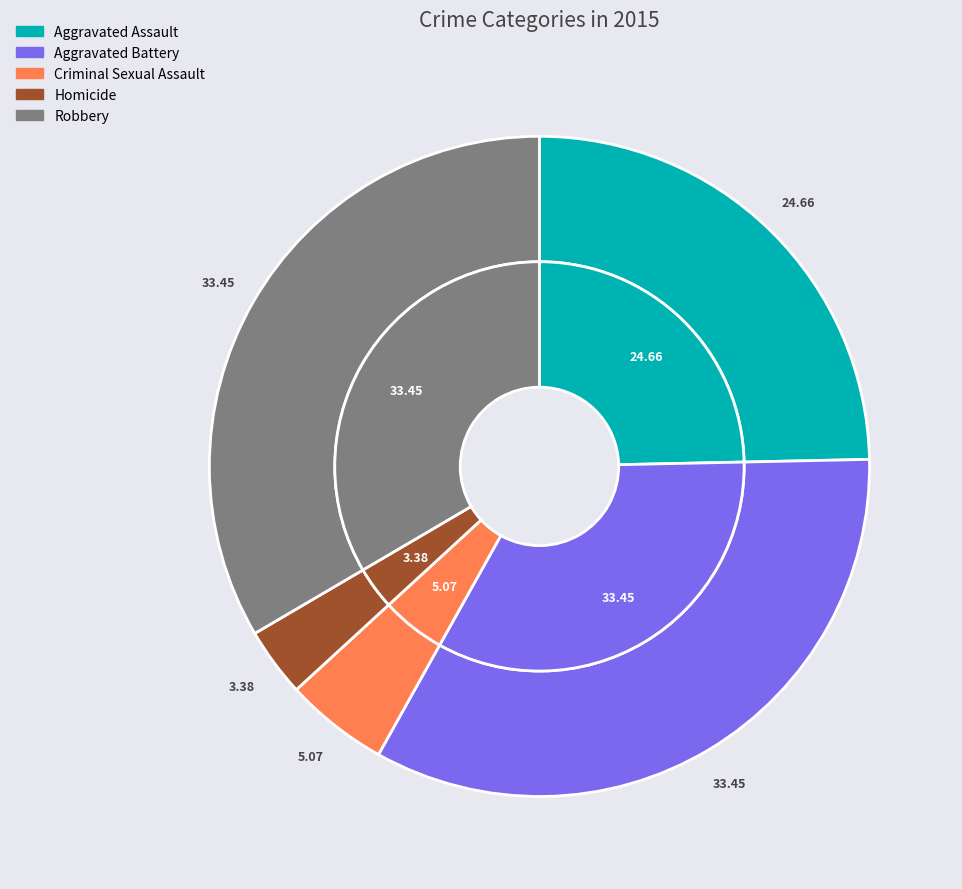

What percentage do Homicide and Aggravated Battery together represent?

36.8%